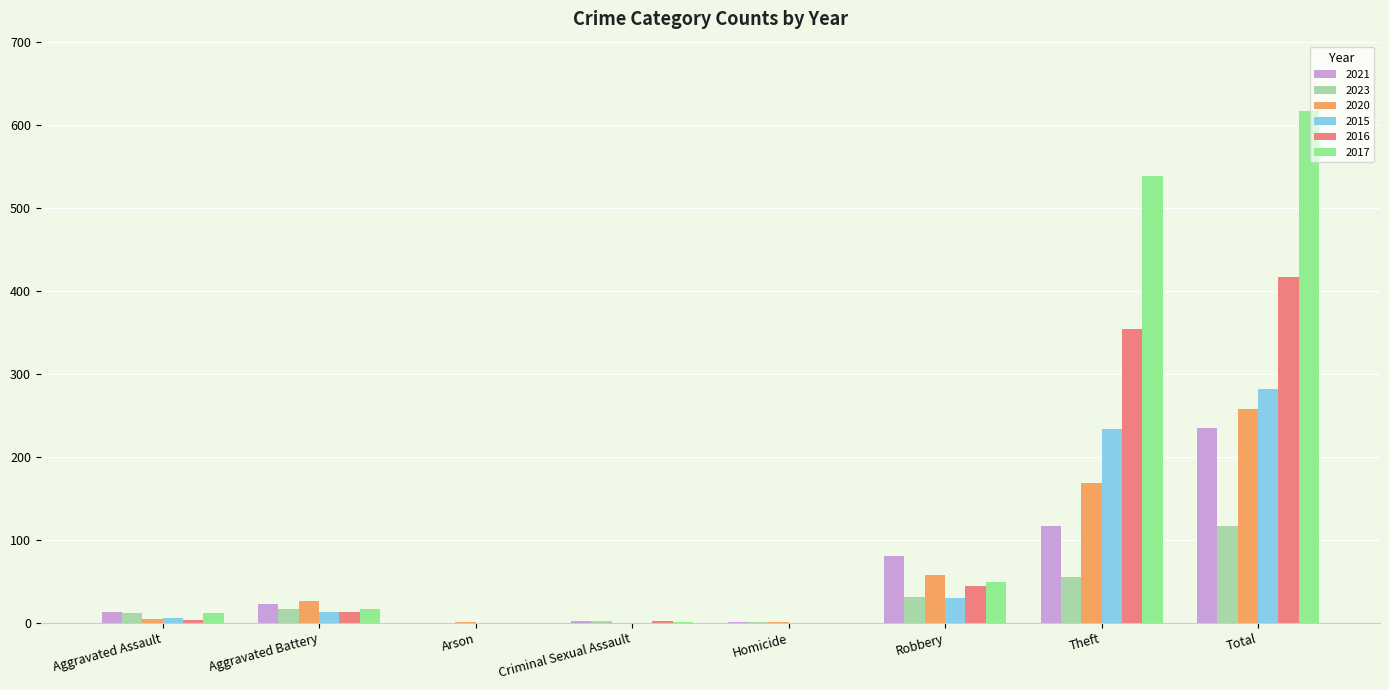

The value of 2017 at Robbery is 49. True or false?

True